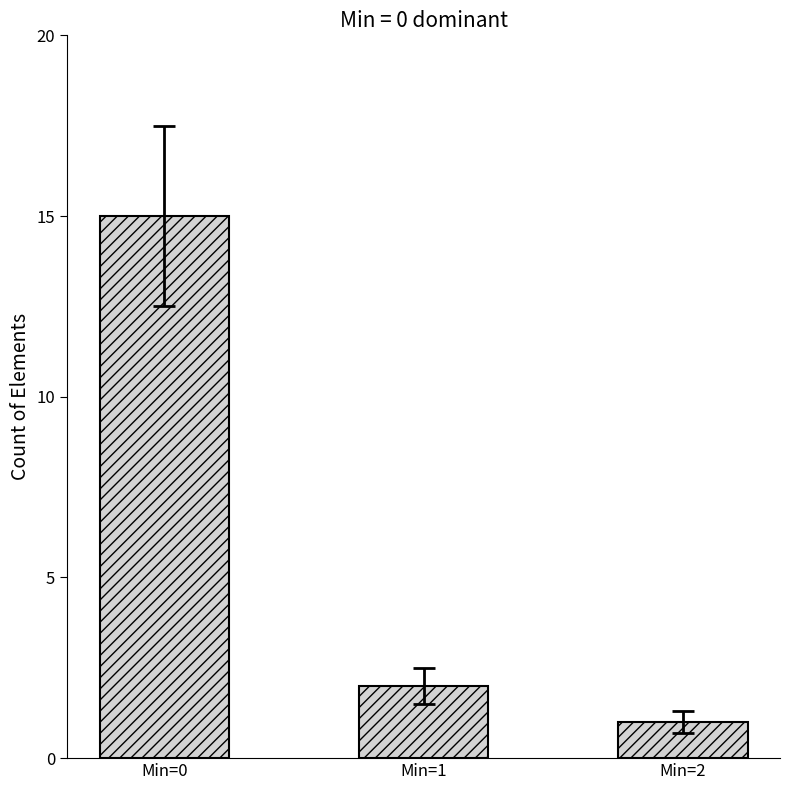

At which label does the data first exceed 2?

Min=0